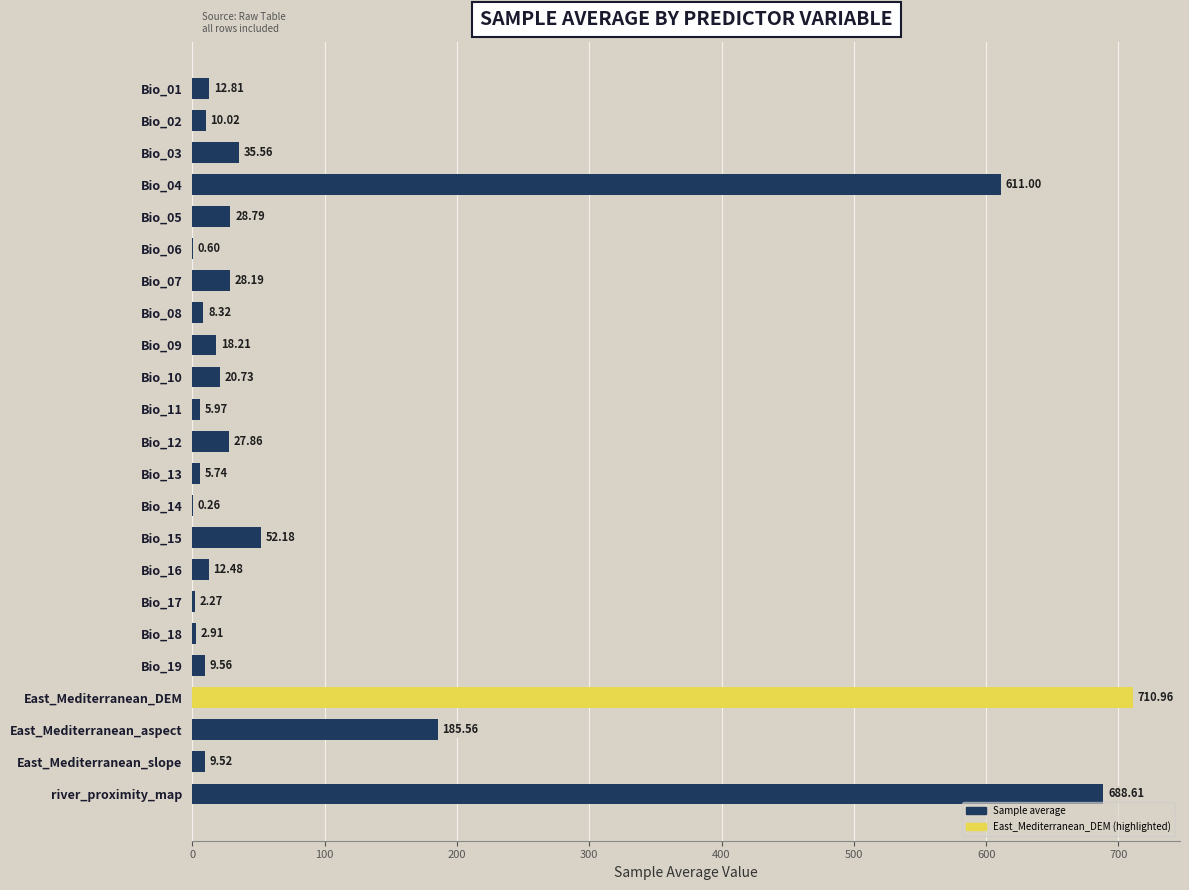

At which label is the value closest to 355?

East_Mediterranean_aspect